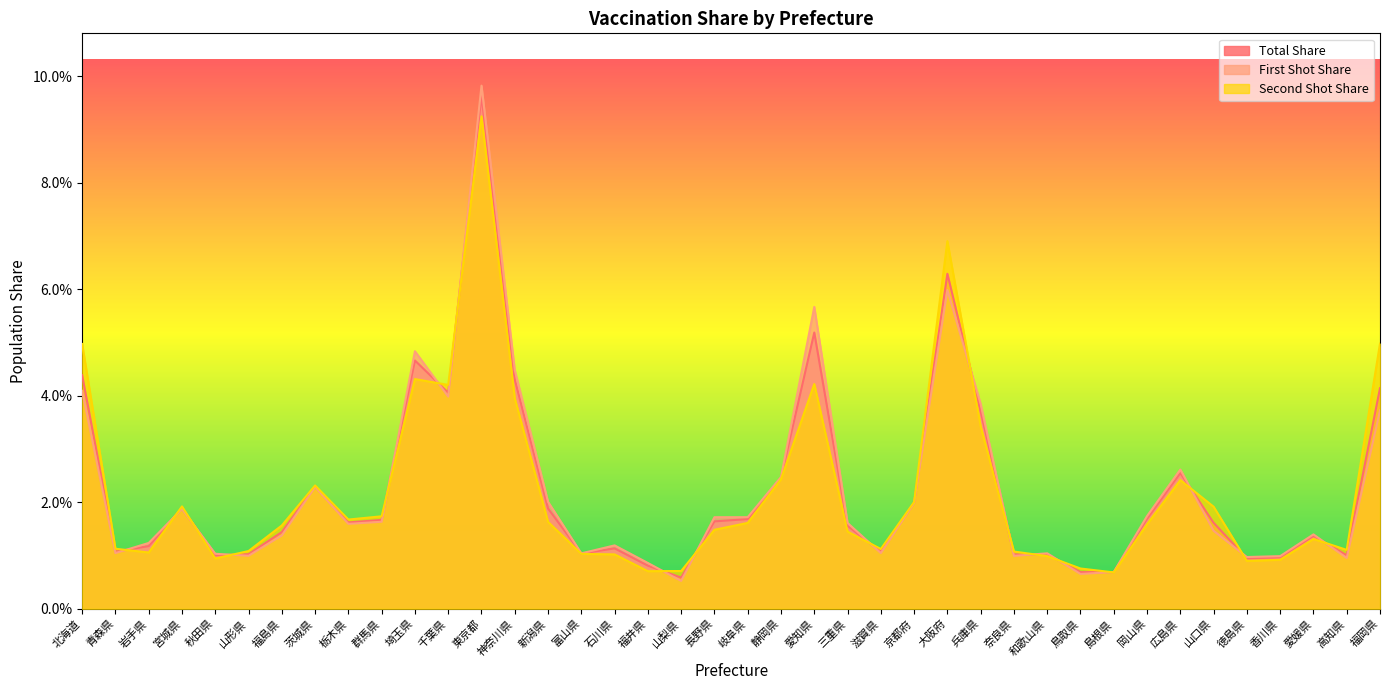

Rank the series at 福井県 from lowest to highest value.

ps_second, ps_total, ps_first